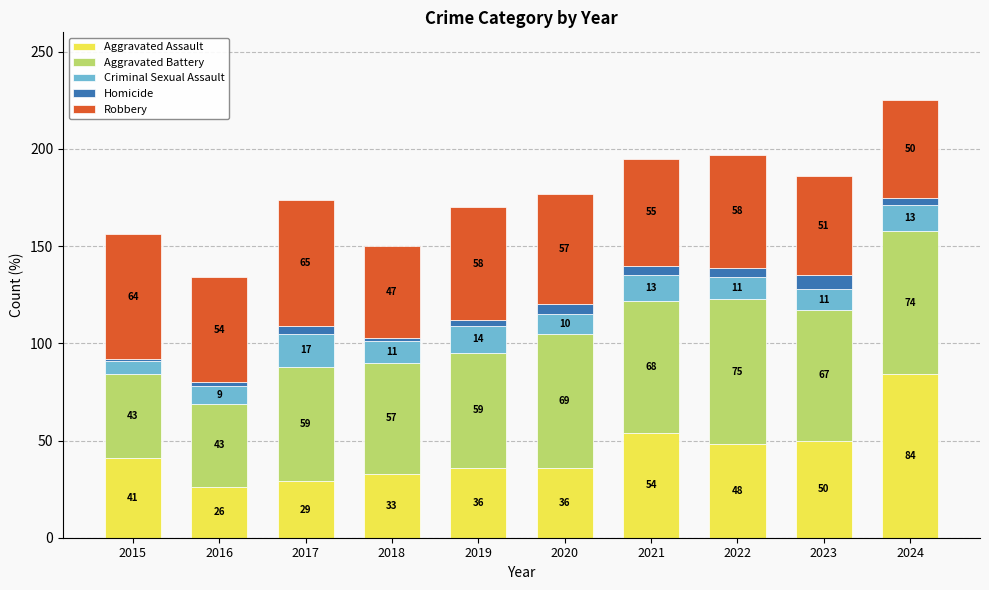

The Aggravated Assault series shows 40 at 2017. True or false?

False